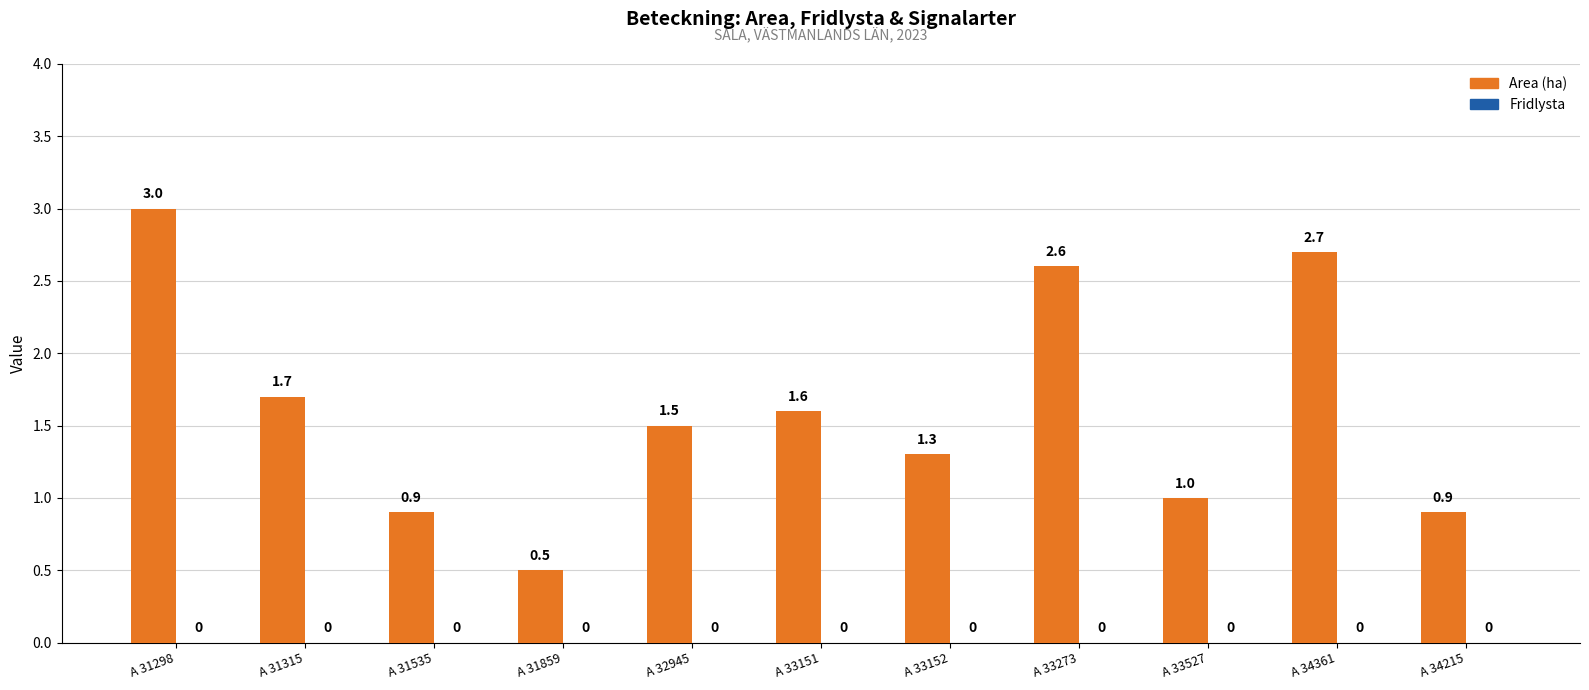

How many categories are shown in the chart?

11